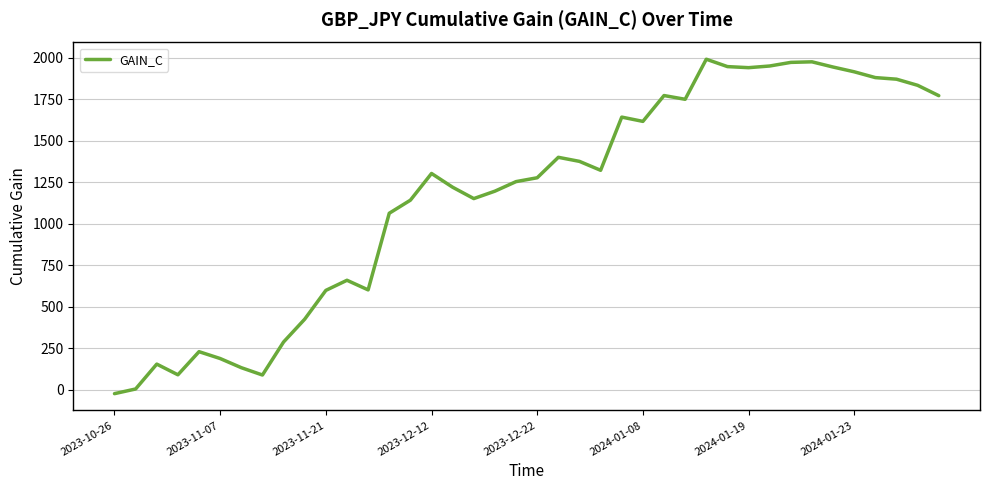

What is the maximum value shown in the chart?

1992.0